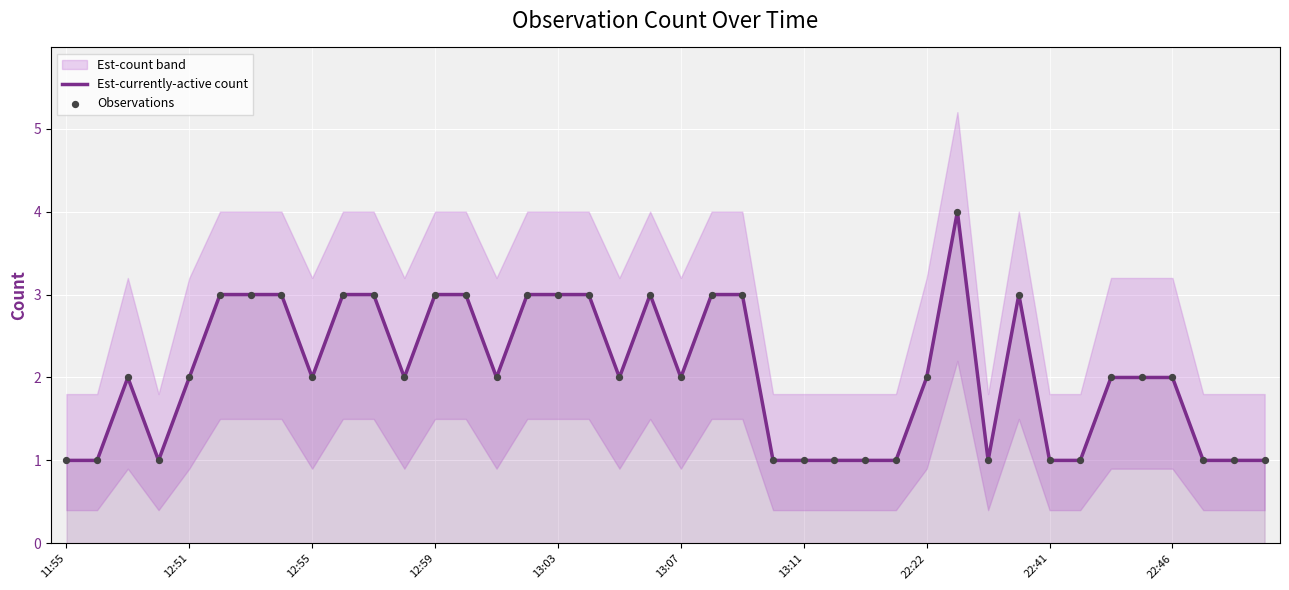

True or false: Est-currently-active count has a value of 2 at 11:55.

False